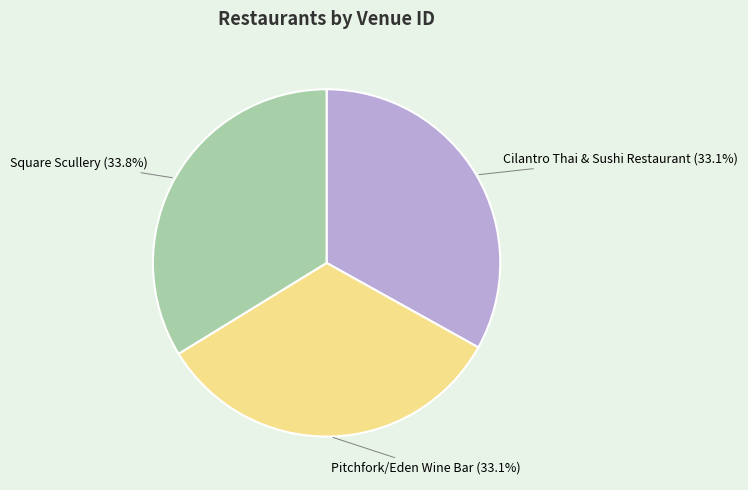

Does Pitchfork/Eden Wine Bar represent more than half of the total?

No